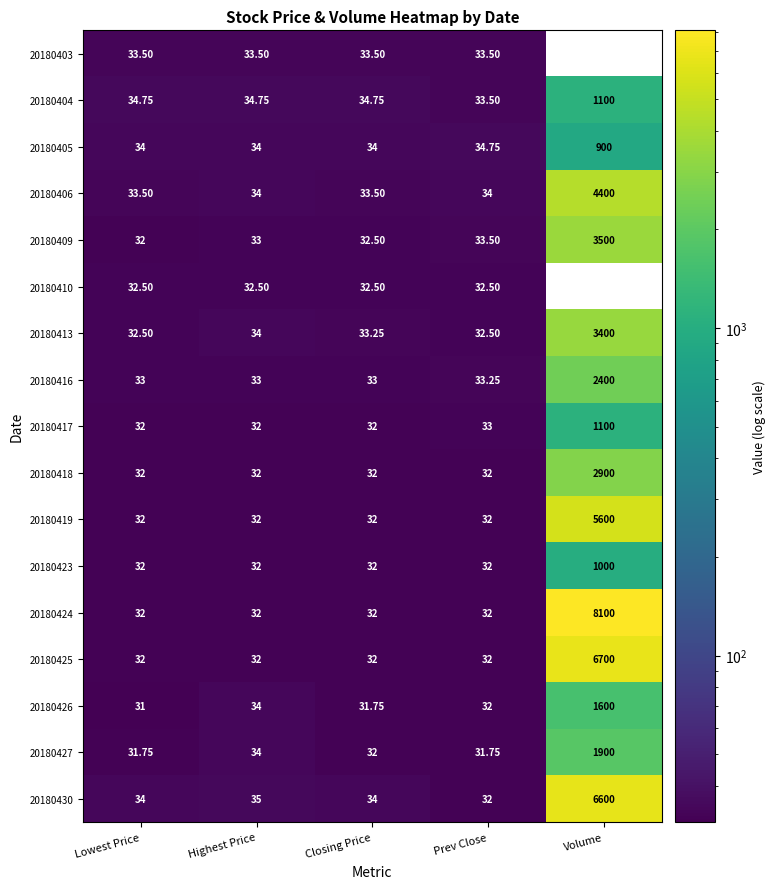

At how many categories does at least one series exceed 3947?

1